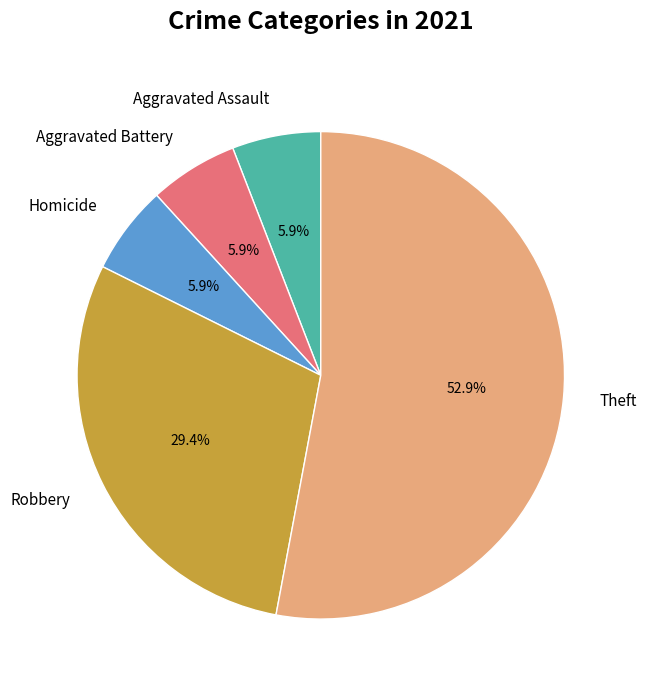

Which slice is the largest?

Theft